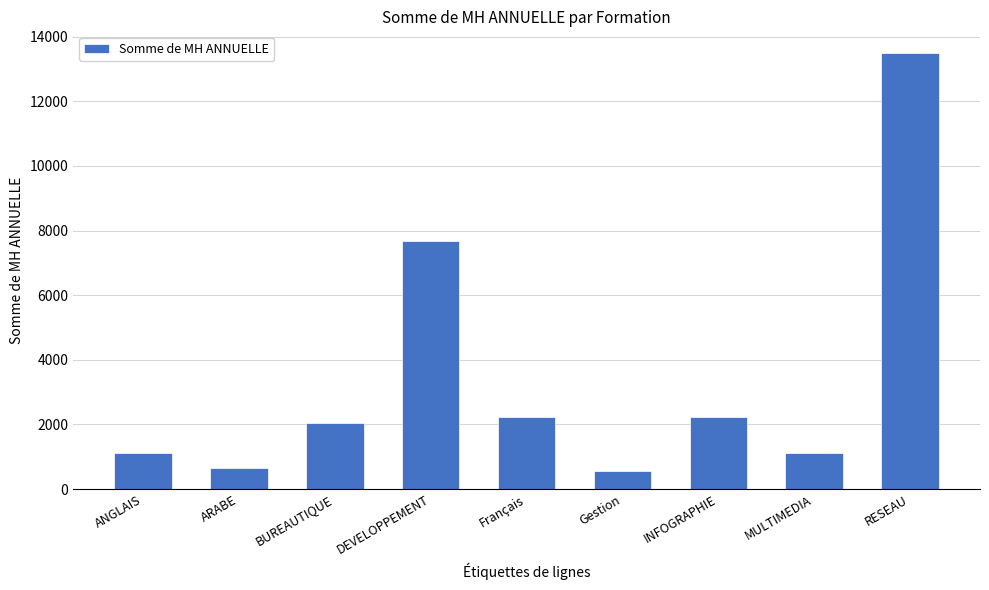

What is the change in value from BUREAUTIQUE to MULTIMEDIA?

-925.0